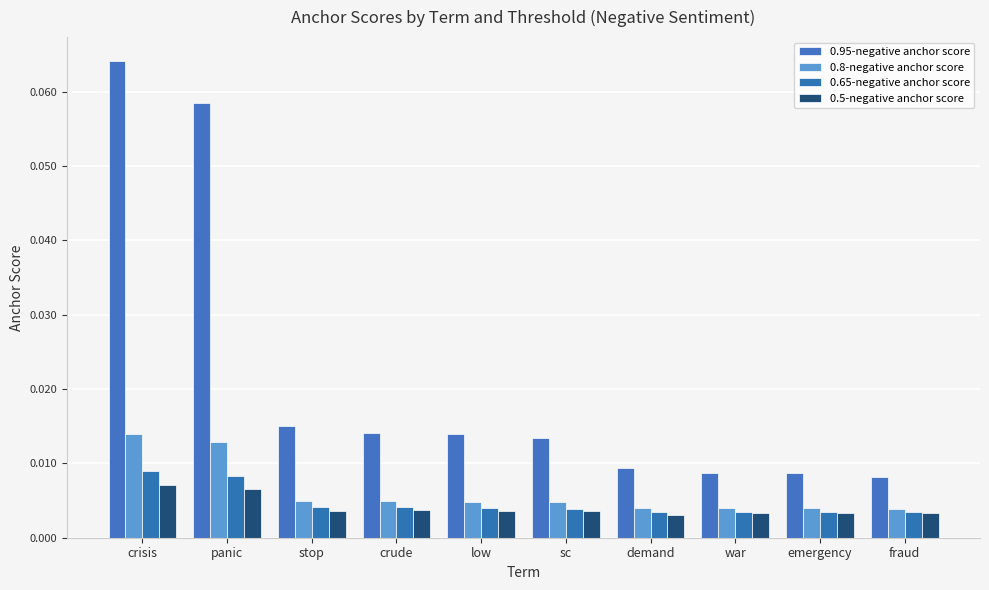

How many 0.95-negative anchor score values are between 0 and 1?

10